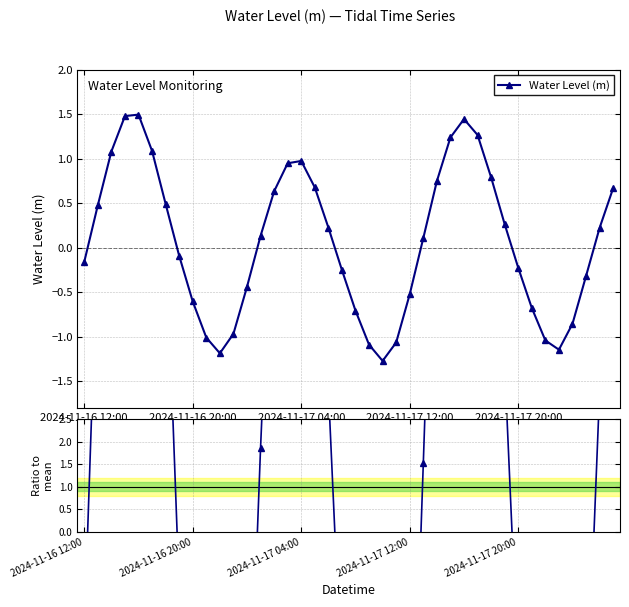

List the series in order of their overall mean, lowest first.

Water Level (m), Ratio to mean